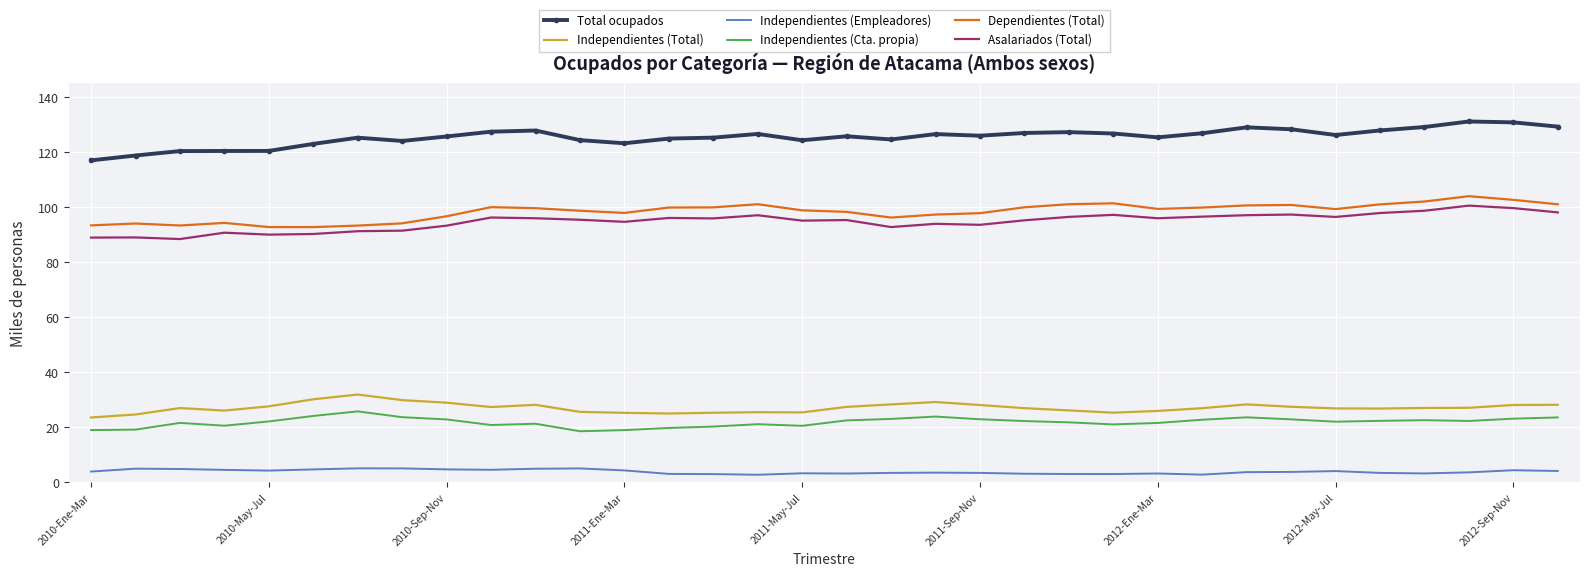

What is the greatest value displayed?

131.2